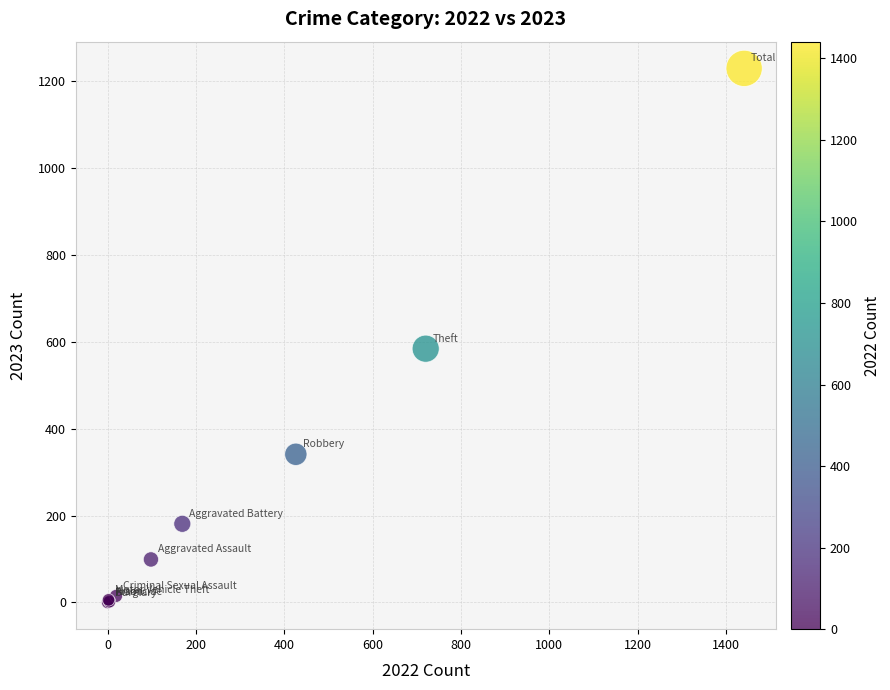

What Y value in the scatter plot is closest to 614?

584